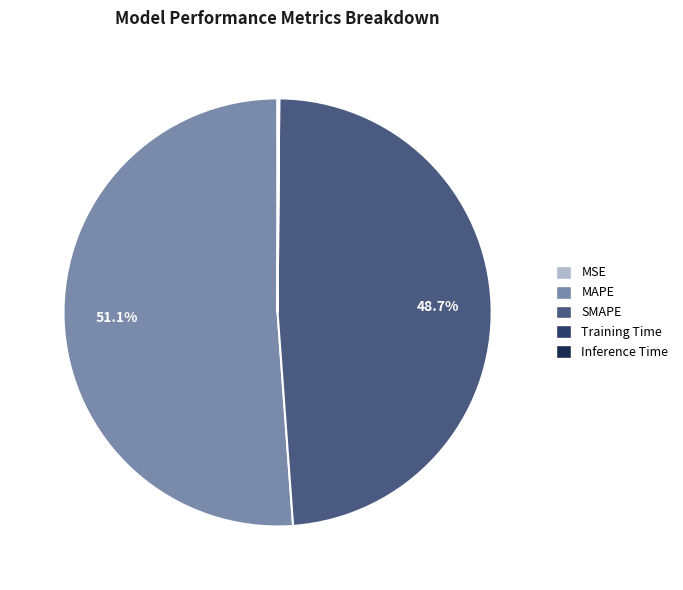

To the nearest percent, what is the average slice percentage?

20%